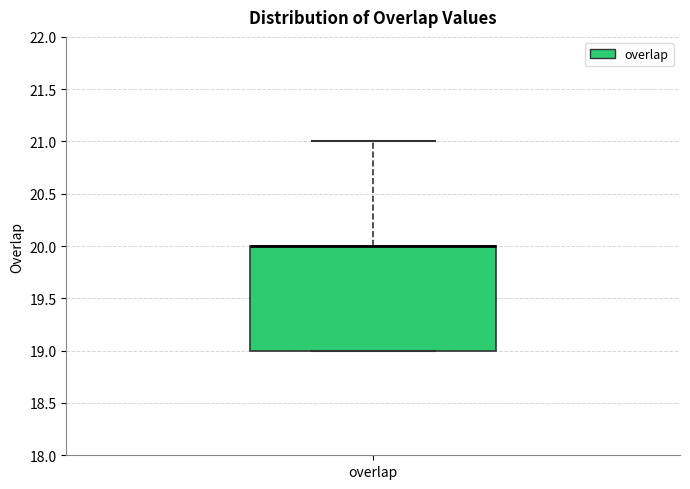

Read this box plot against the y-axis: the position of the median line, the range covered by the box, and the ends of both whiskers. The values are not printed on the chart, so give them approximately, as read against the axis.

median 20 (drawn on the box's upper edge), box 19 to 20, whiskers 19 to 21